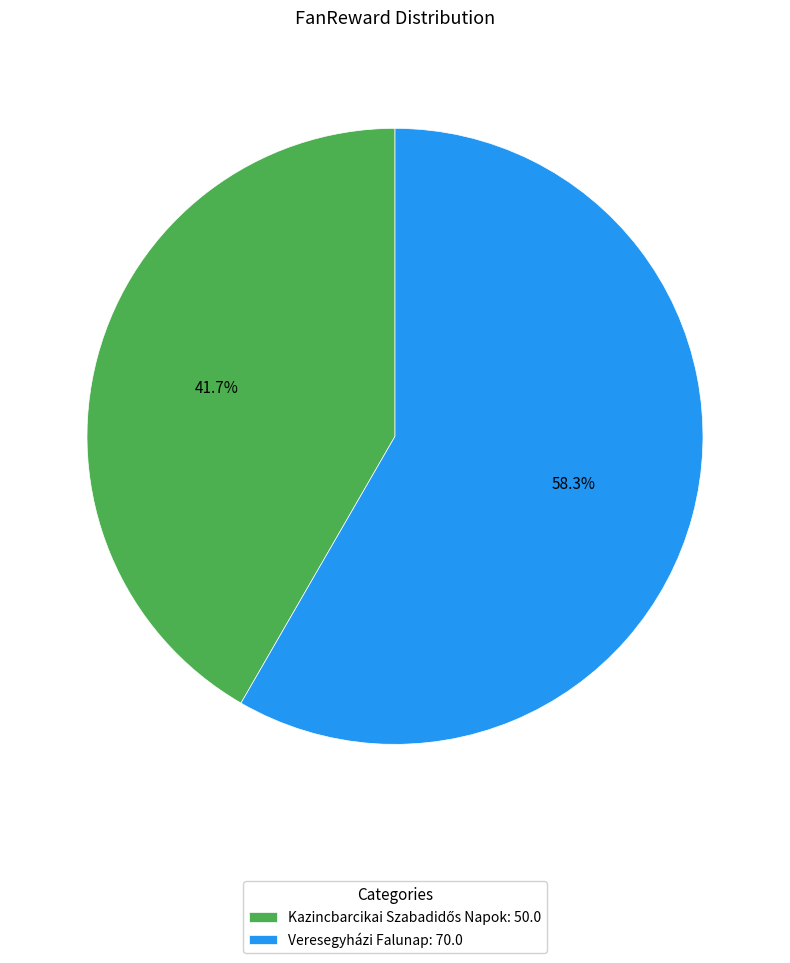

The Veresegyházi Falunap slice represents 58% of the pie. True or false?

True